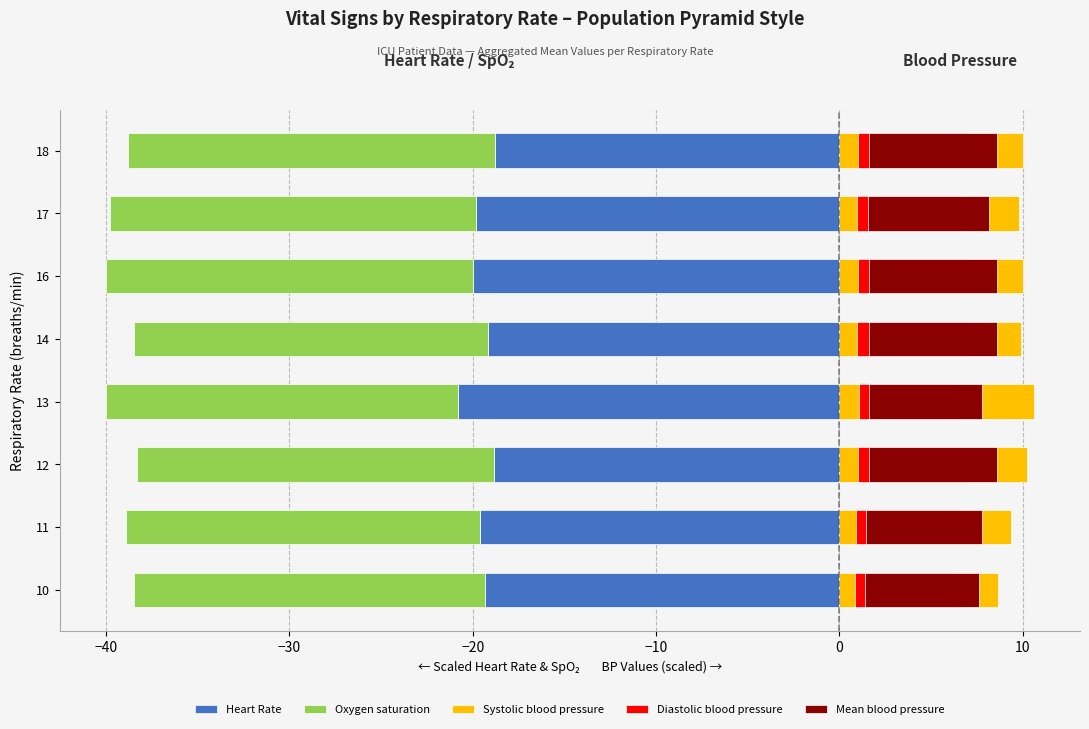

What is the minimum value shown in the chart?

-20.8